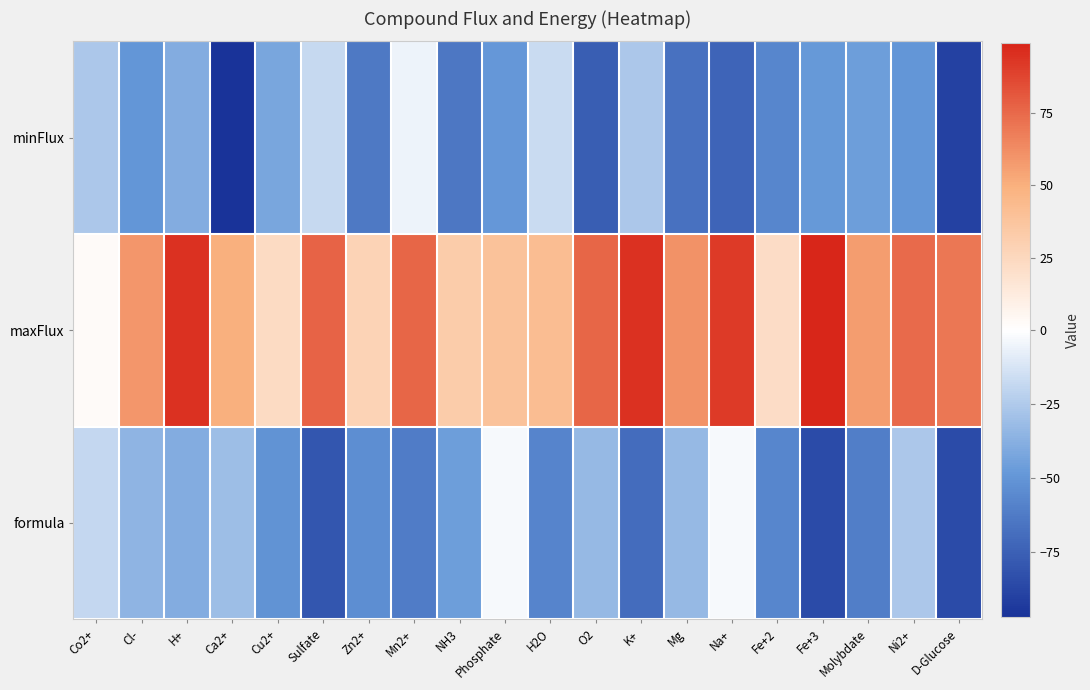

Which series has the widest spread of values?

maxFlux